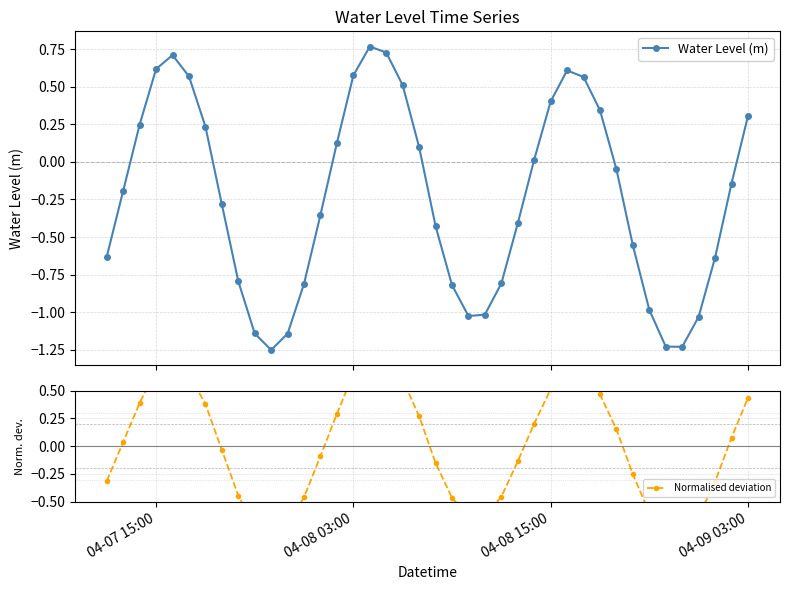

At how many categories does at least one series exceed -1?

40